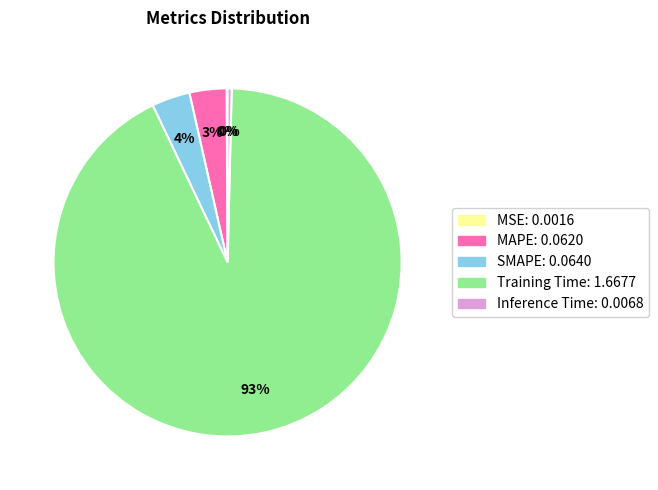

Which has a higher value, Inference Time or Training Time?

Training Time